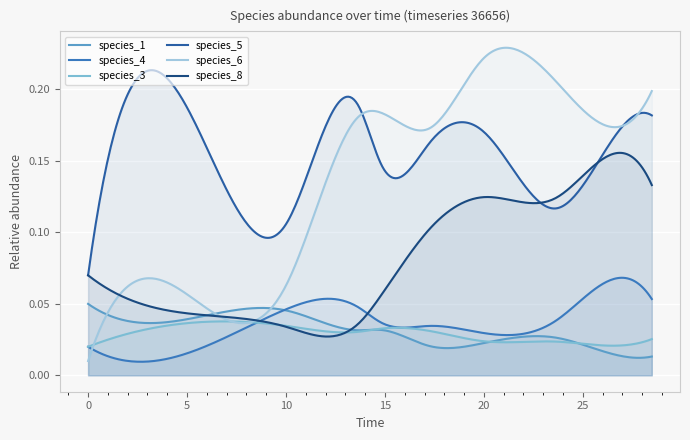

At how many categories does at least one series exceed 0?

300